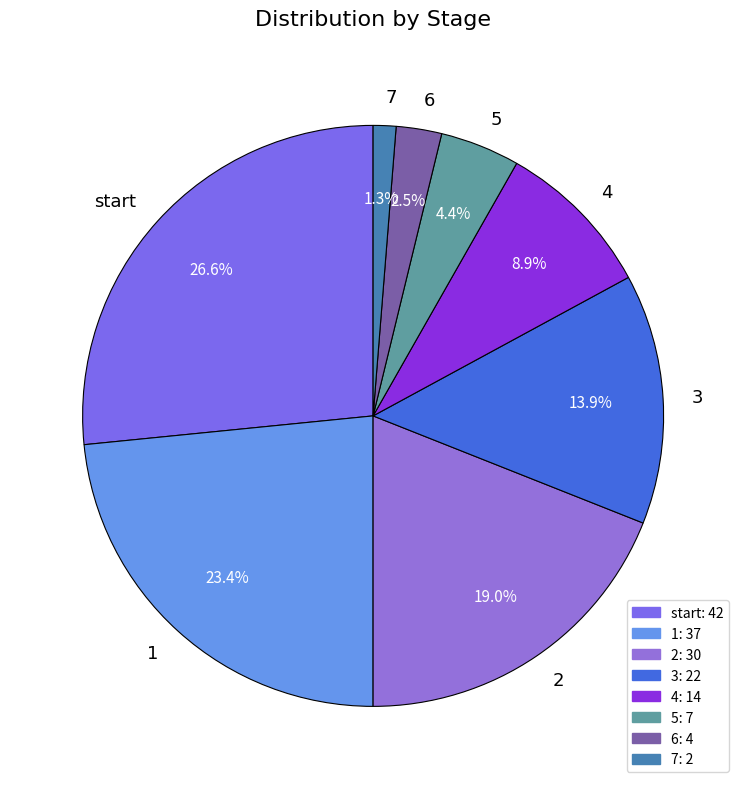

Is start the majority of the pie?

No